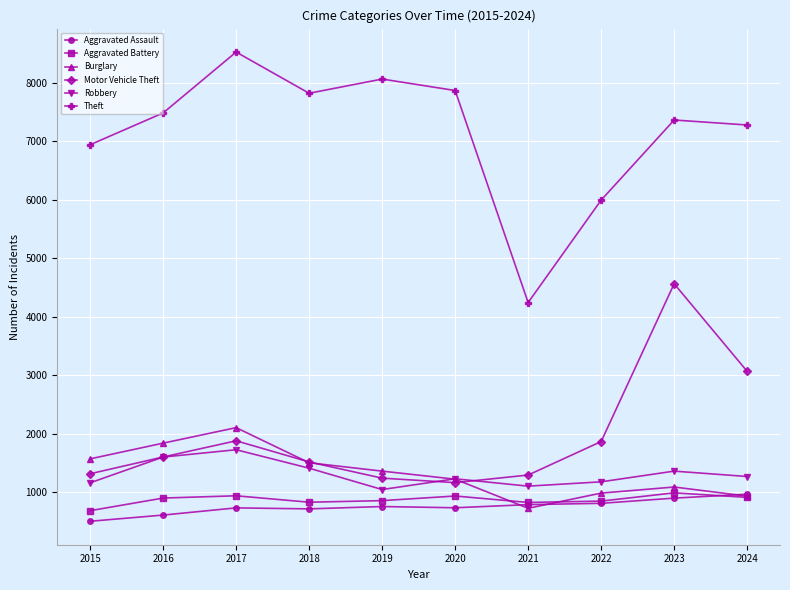

Does the chart have visible grid lines?

Yes